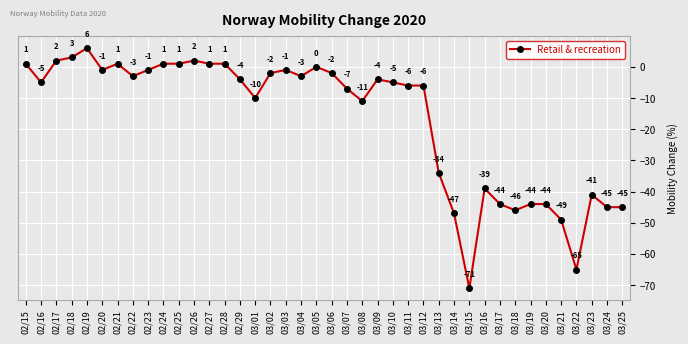

Reading left to right, transcribe all the data shown in this chart.

1	-5	2	3	6	-1	1	-3	-1	1	1	2	1	1	-4	-10	-2	-1	-3	0	-2	-7	-11	-4	-5	-6	-6	-34	-47	-71	-39	-44	-46	-44	-44	-49	-65	-41	-45	-45